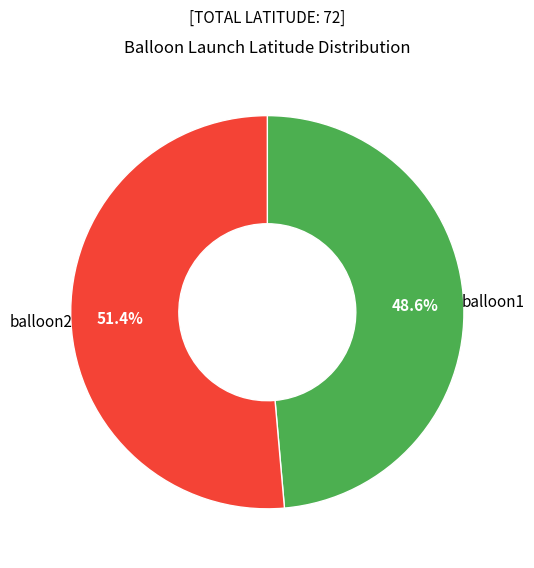

Is there a majority slice in this chart?

Yes